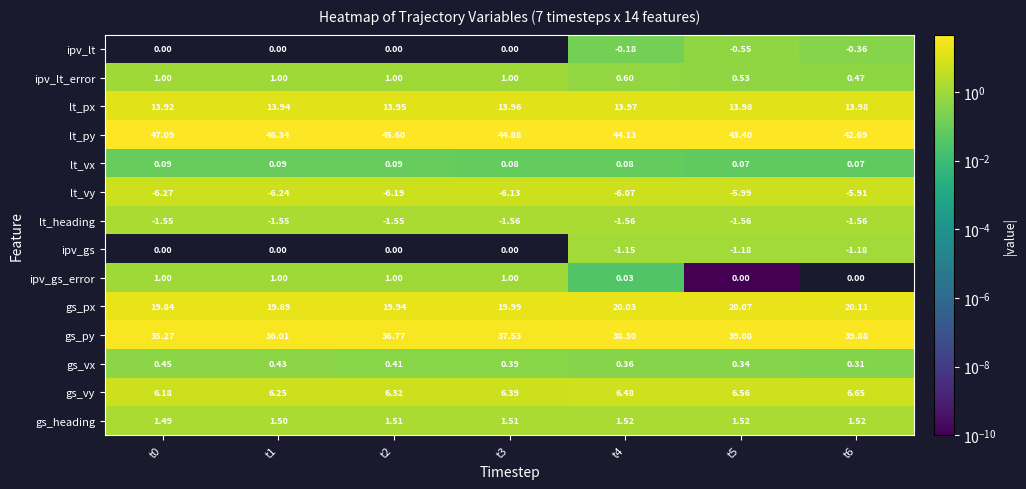

Which series has the largest range (max minus min)?

gs_py